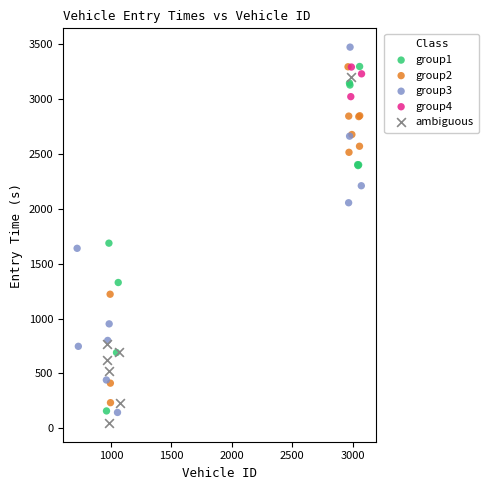

Which series has the widest spread of Y values?

group3